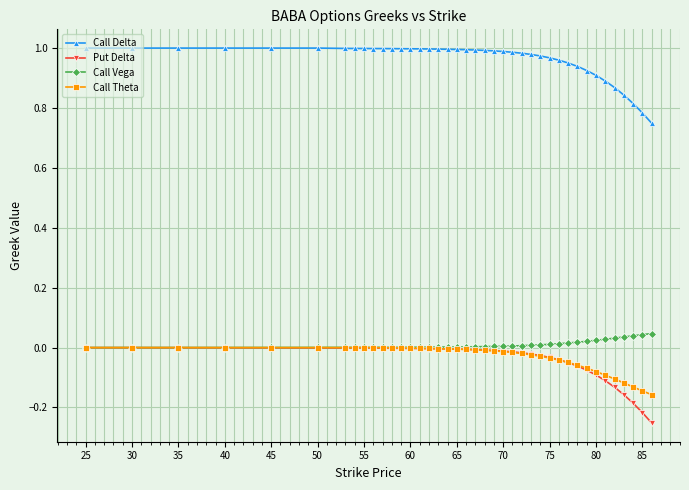

True or false: Call Delta and Call Vega intersect in this chart.

False